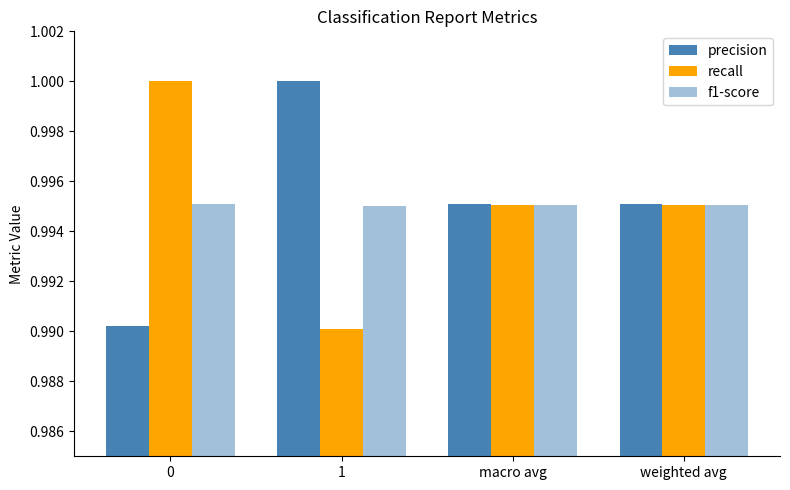

Does the chart contain any negative values?

No